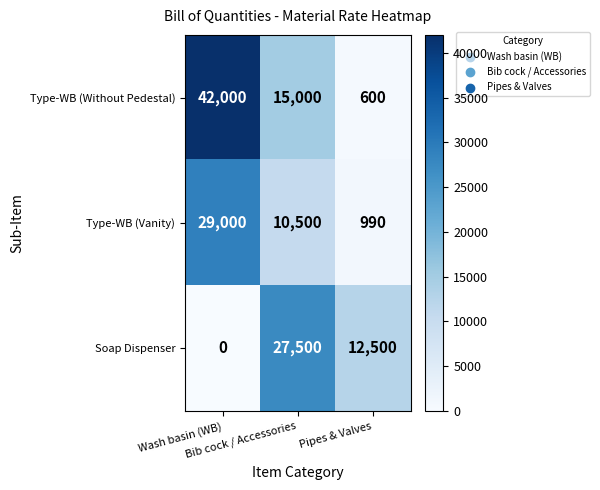

How many values in Soap Dispenser are above zero?

2